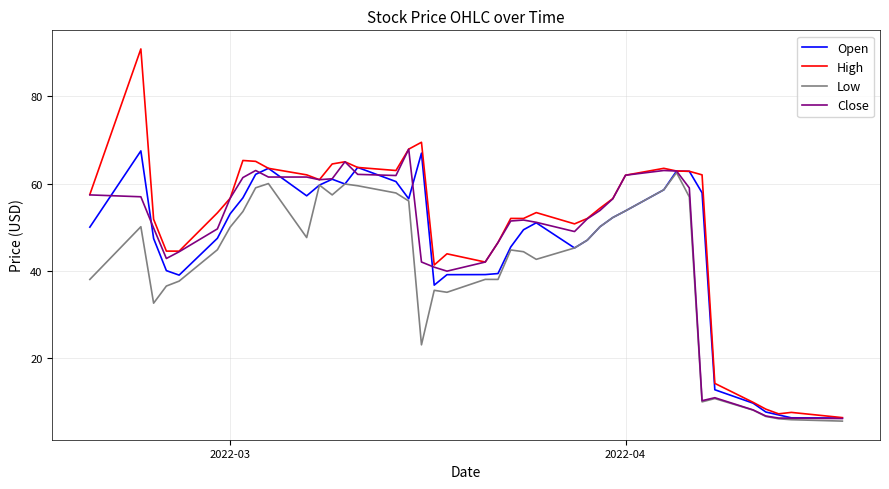

Does the chart display data point markers on the line(s)?

No